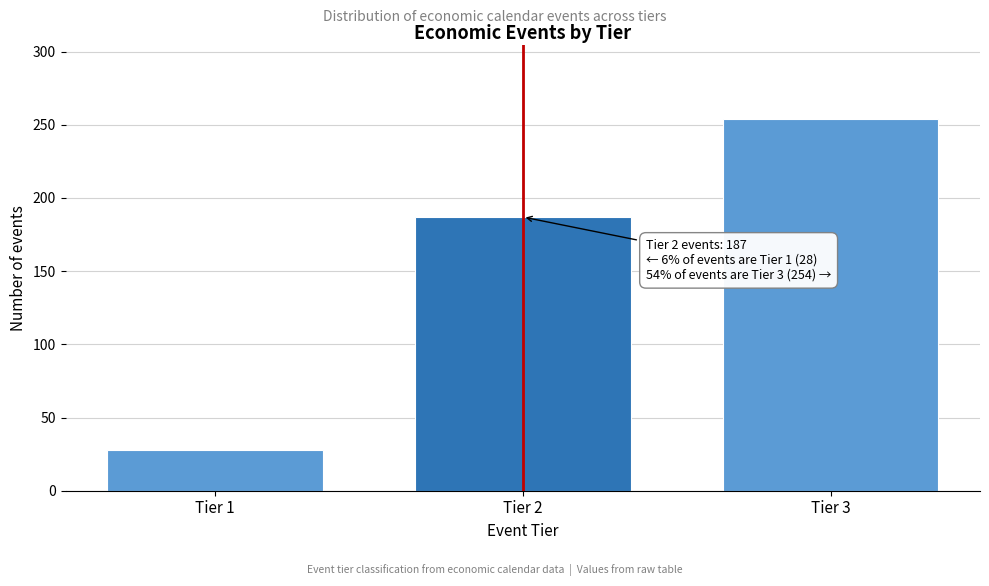

Reading right to left, what are all the values shown in this chart?

Tier 3=254	Tier 2=187	Tier 1=28